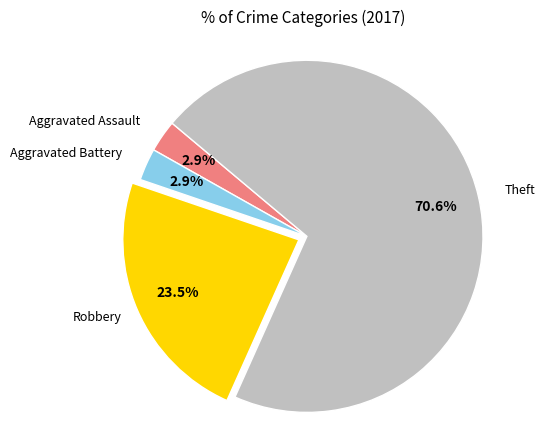

Is there a majority slice in this chart?

Yes